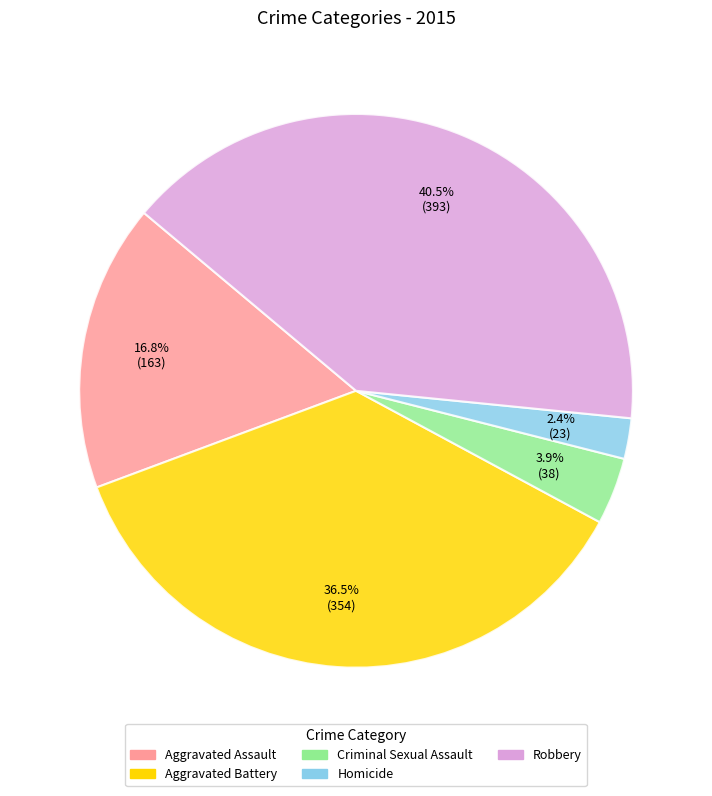

To the nearest percent, what percentage of the pie is Criminal Sexual Assault?

4%